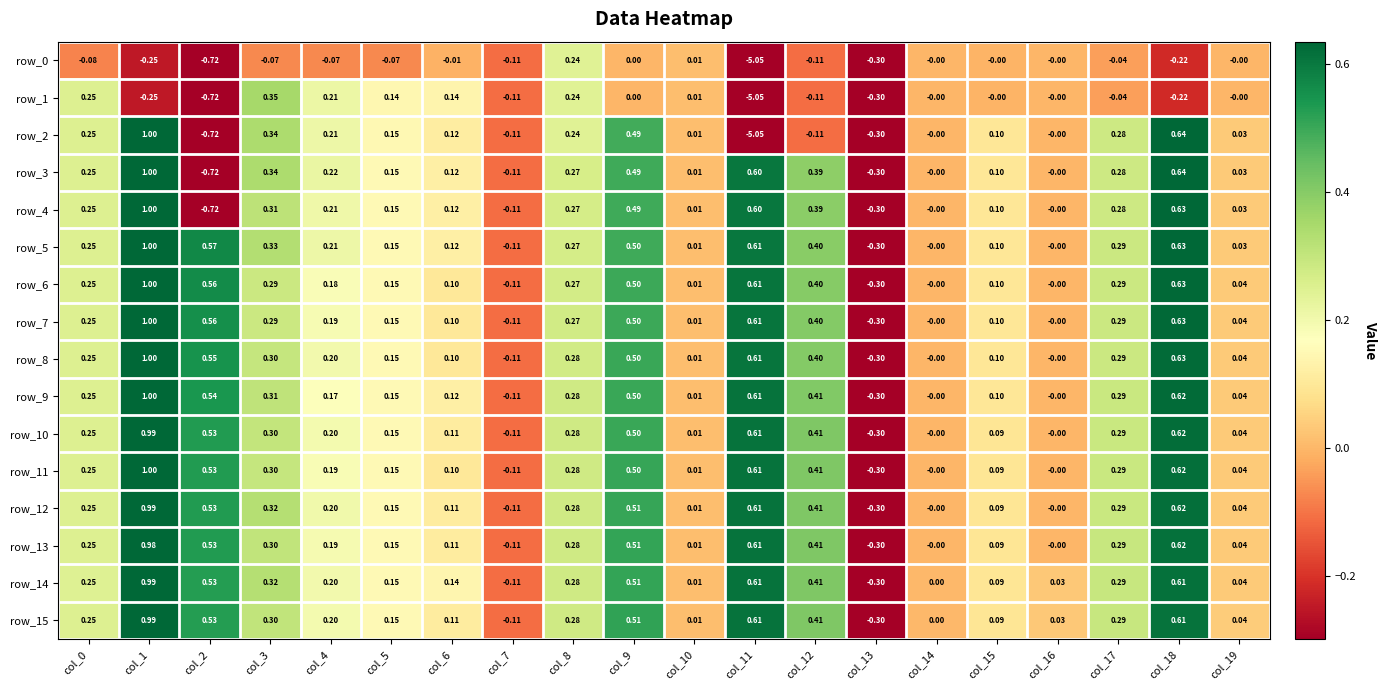

Is the value of row_2 at col_8 greater than the value of row_4 at col_3?

No